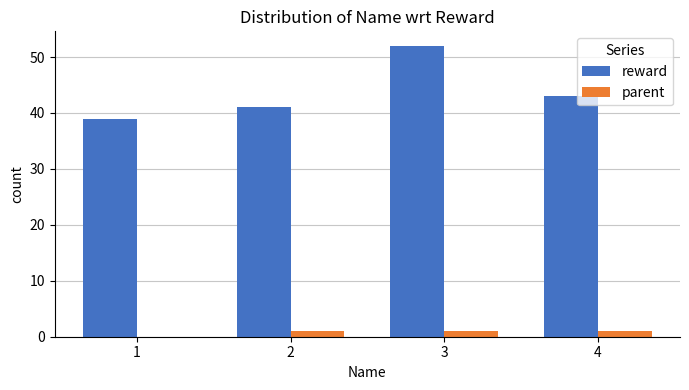

Are the bars horizontal?

No